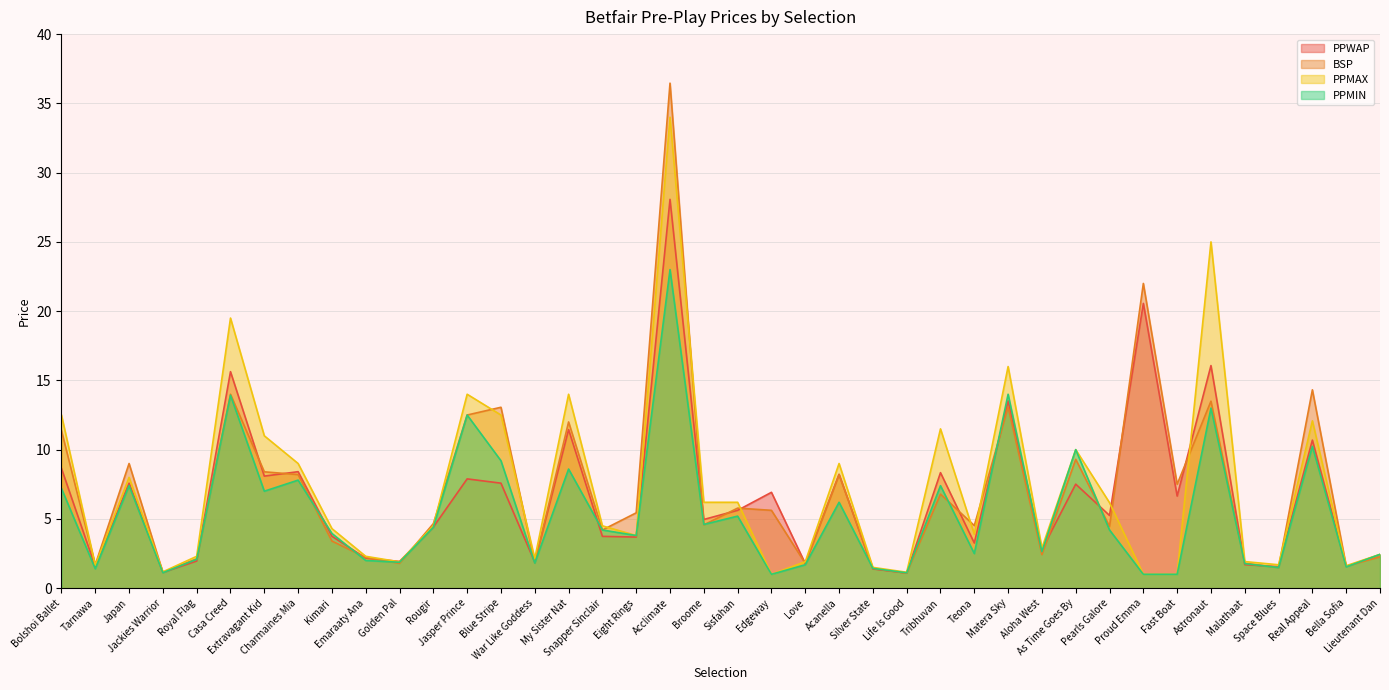

True or false: PPMAX and PPMIN intersect in this chart.

False